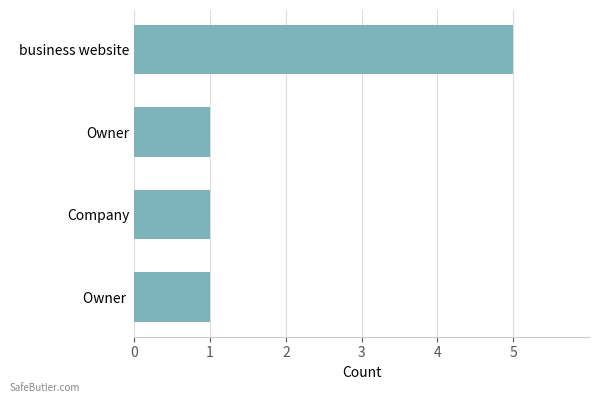

Which category has the highest value across all series?

business website